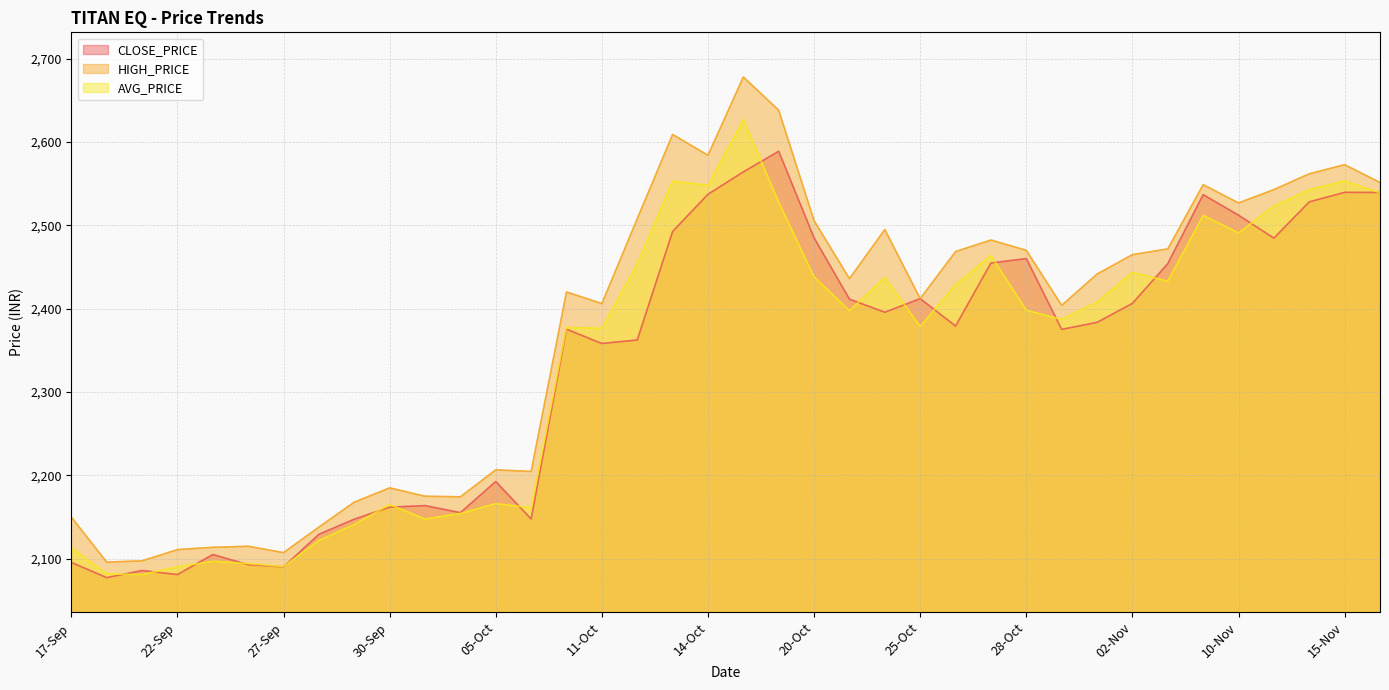

After their last crossing, which series has the higher values: AVG_PRICE or CLOSE_PRICE?

CLOSE_PRICE